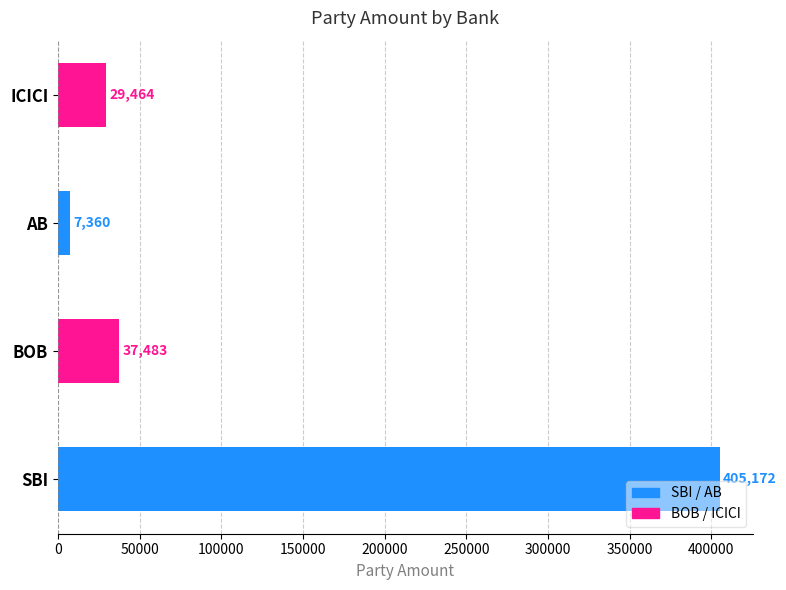

Rank the categories by value from highest to lowest.

SBI, BOB, ICICI, AB